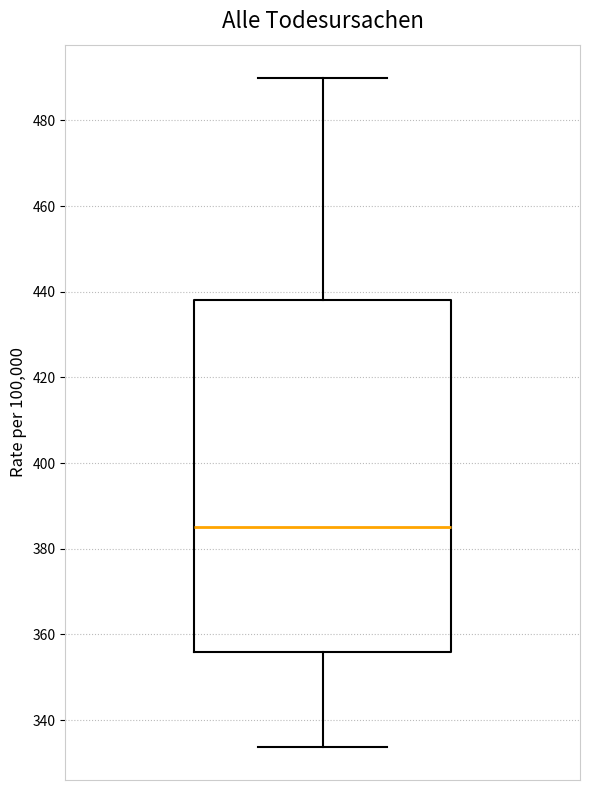

Where does the median line of the box sit on the y-axis? The values are not printed on the chart, so give them approximately, as read against the axis.

386